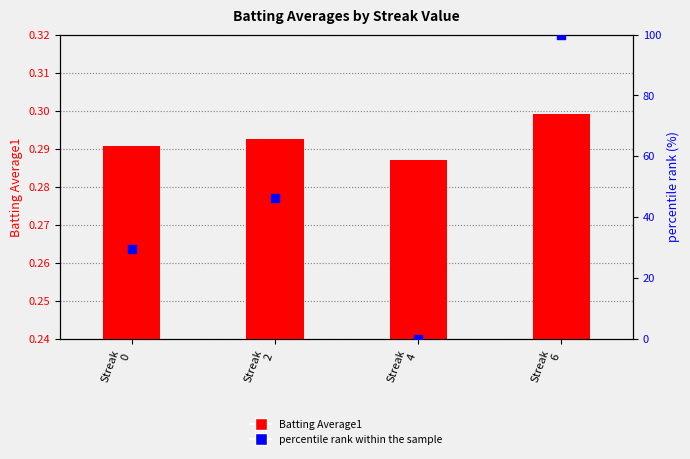

What is the total value across all series at Streak
2?

46.5